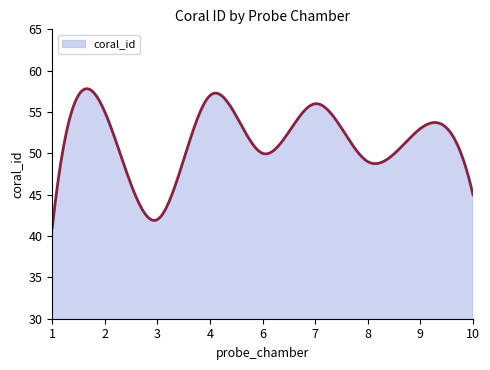

What is the smallest value displayed?

41.0